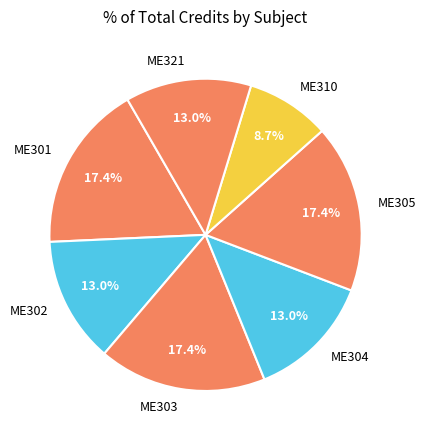

Approximately how many times larger is the value at ME305 compared to ME304?

1.3